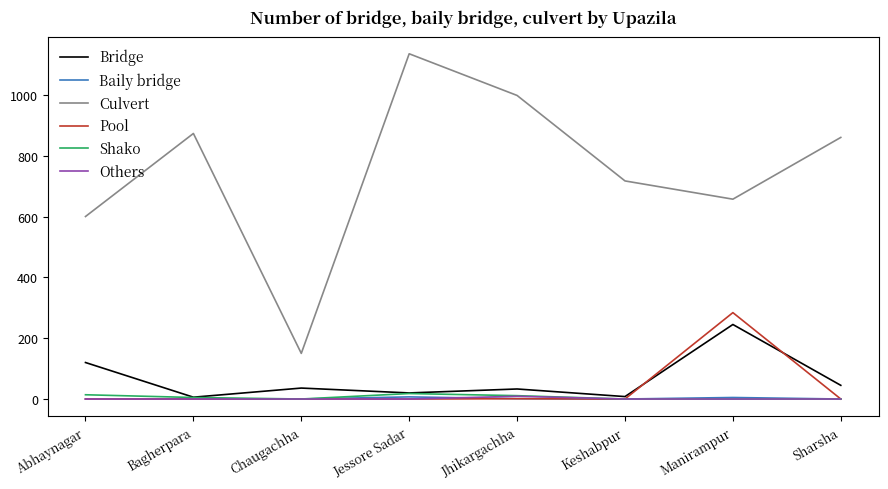

True or false: Bridge has more than 2 points higher than both neighbors.

True